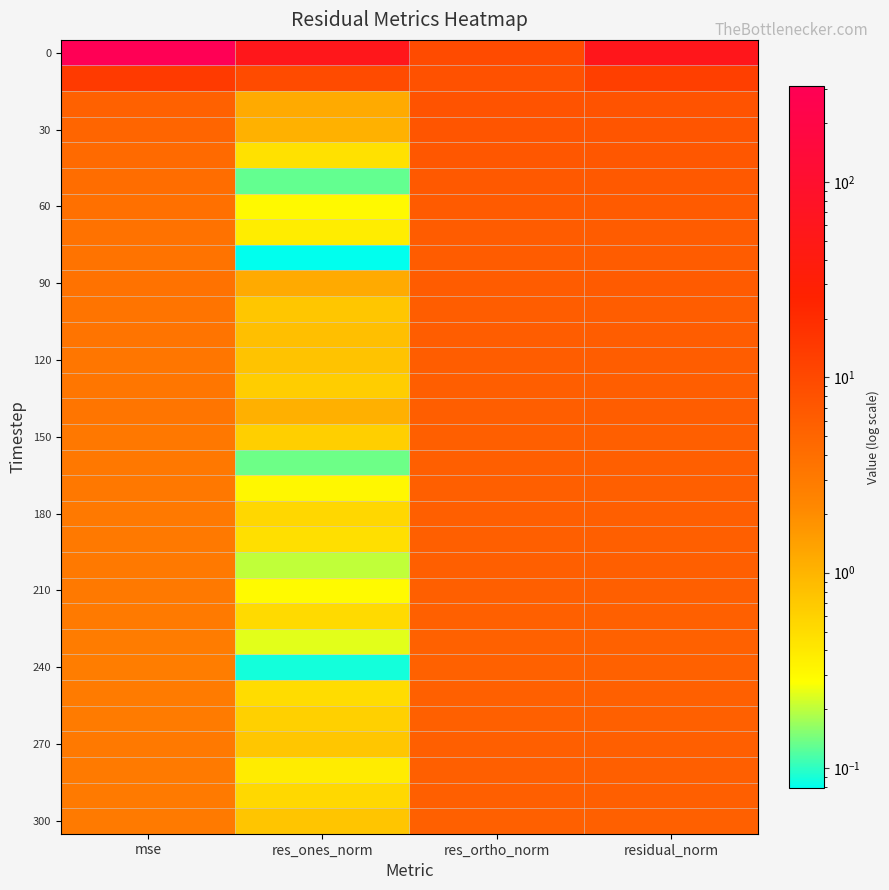

At how many categories does at least one series exceed 5?

4